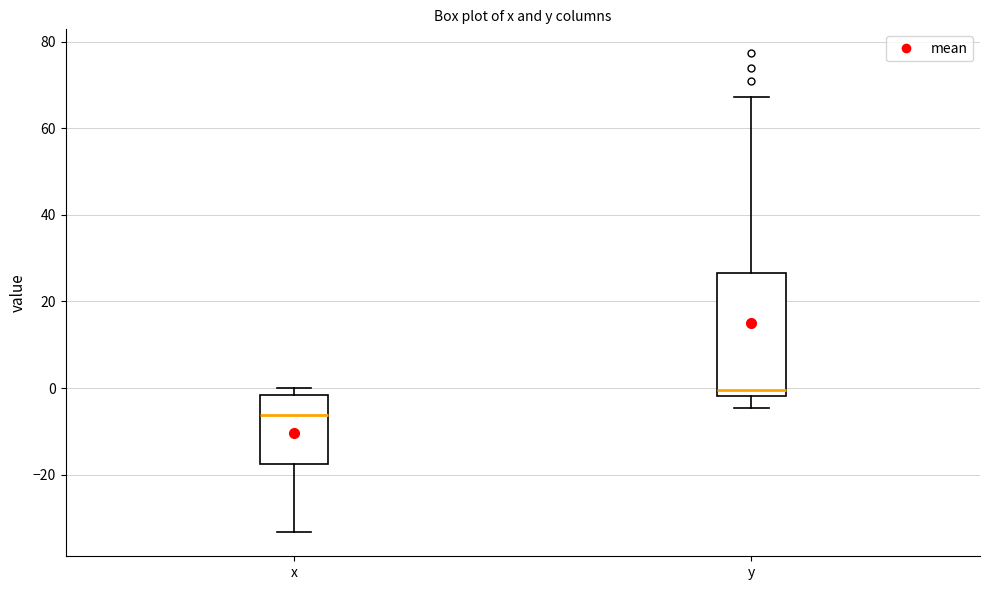

Which box is the tallest, from its lower edge to its upper edge?

y